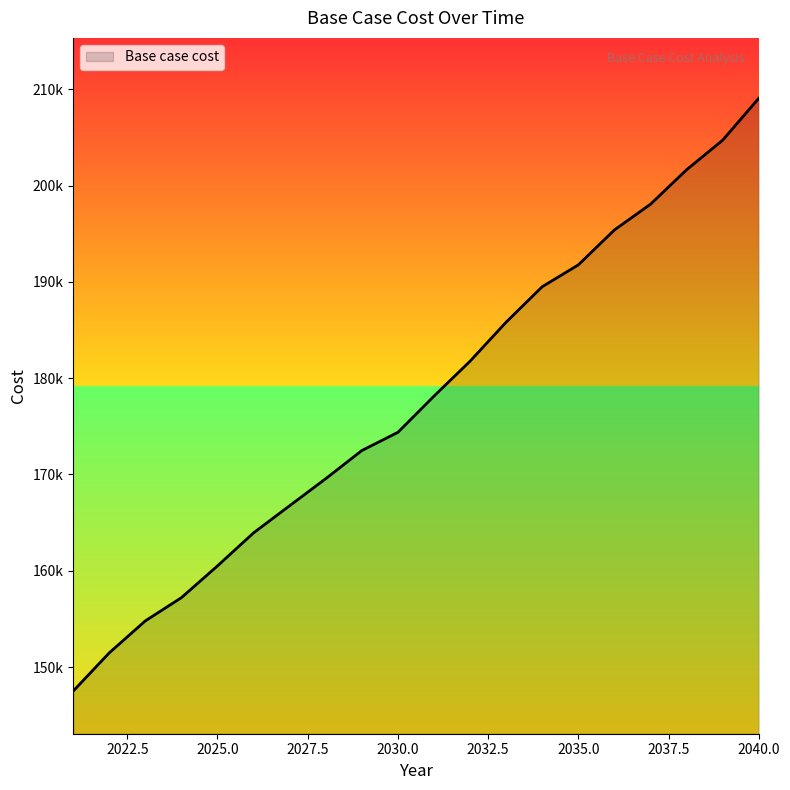

Does the chart display data point markers on the line(s)?

No